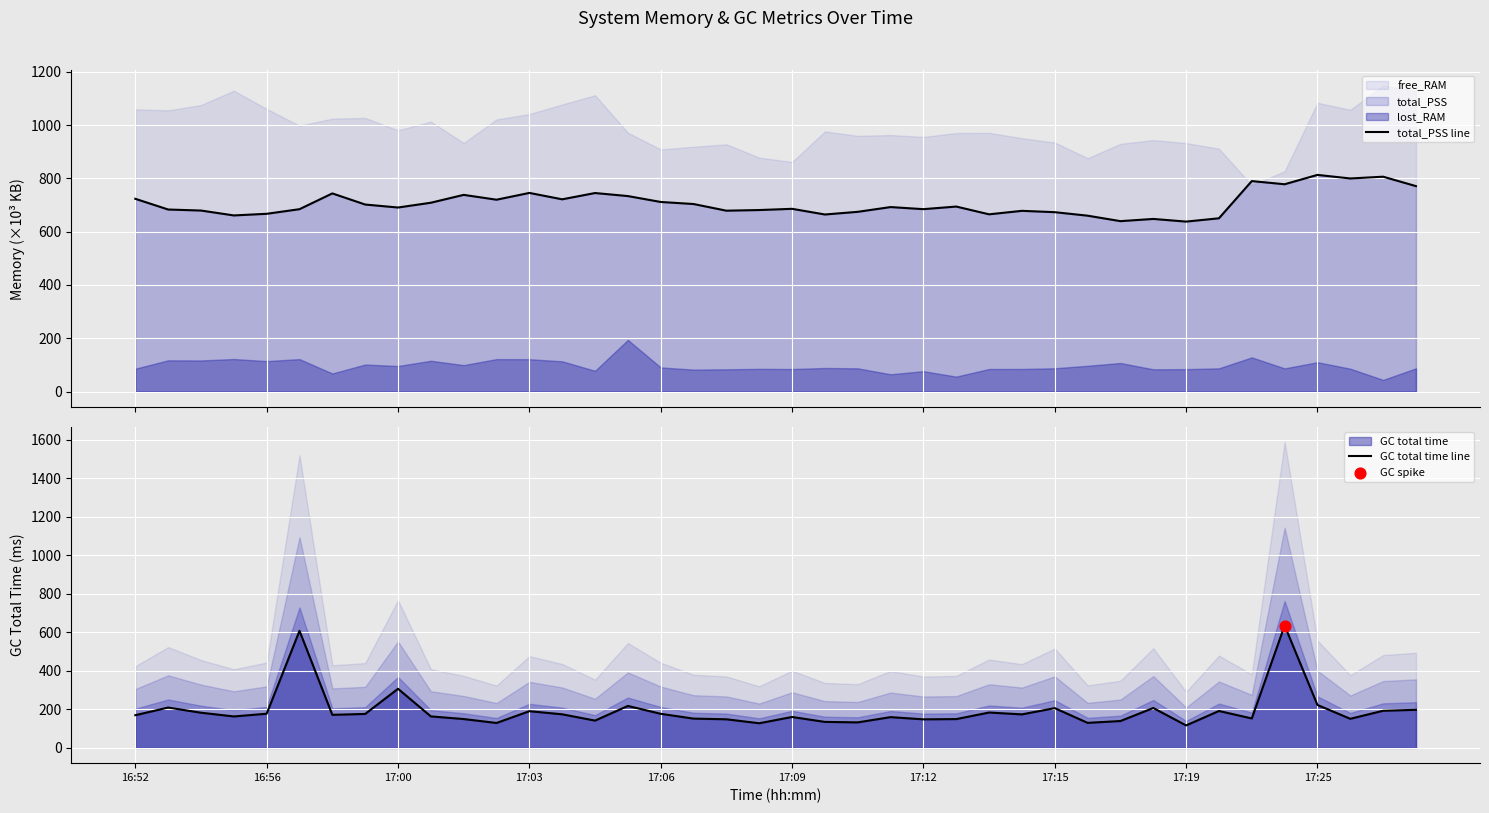

Where is GC total time line nearest to the value 376?

17:00